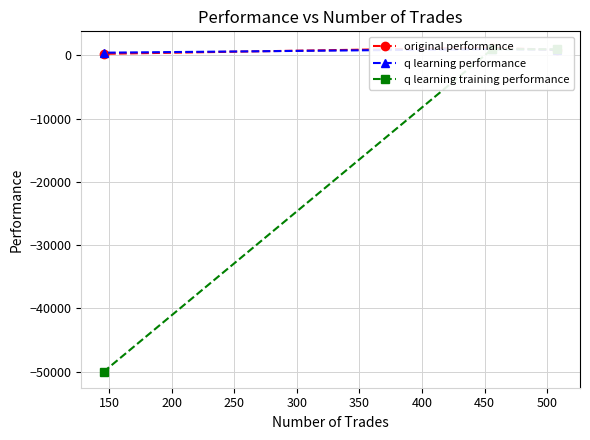

Does the chart display data point markers on the line(s)?

Yes